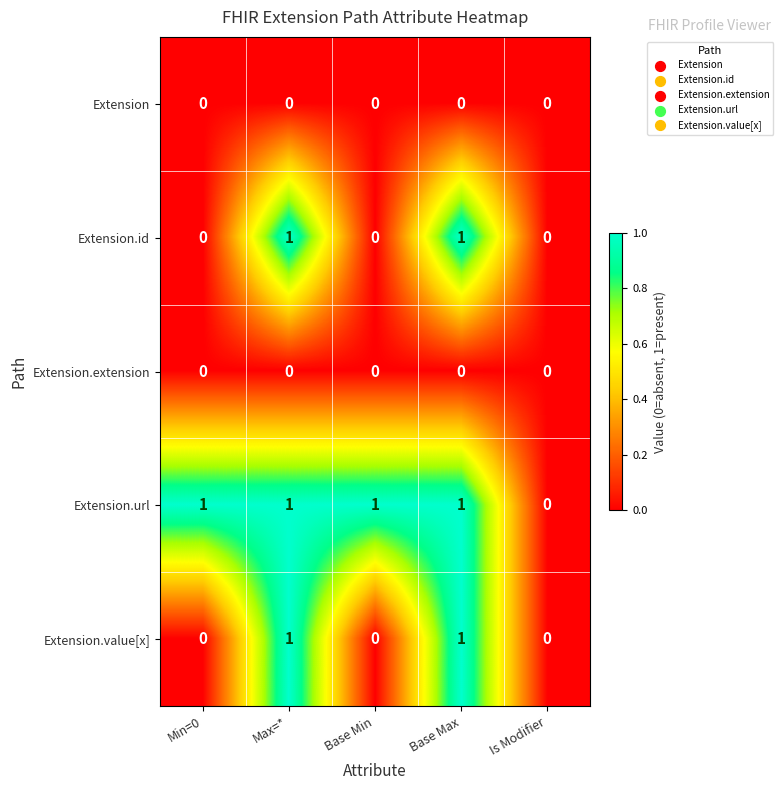

Which series has the largest total across all categories?

Extension.url